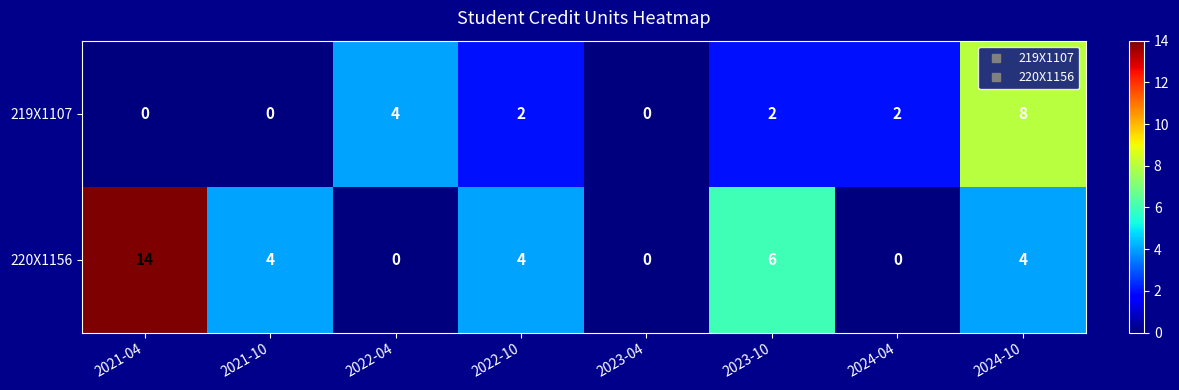

Is it true that 219X1107 equals 5 at 2023-04?

False